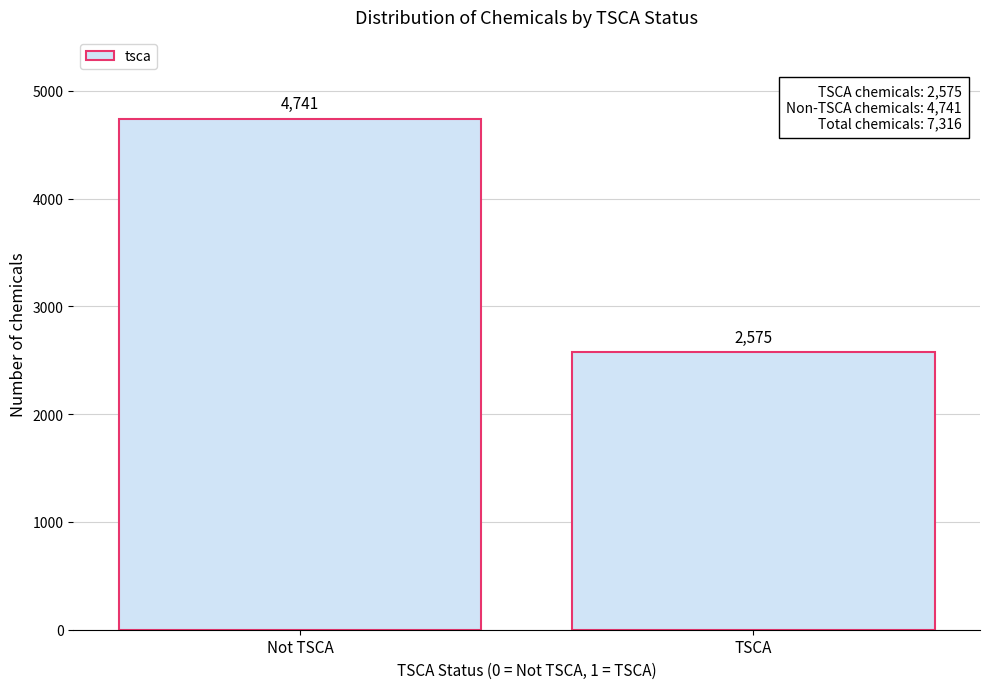

Reading left to right, list all the values displayed in this chart.

4741	2575